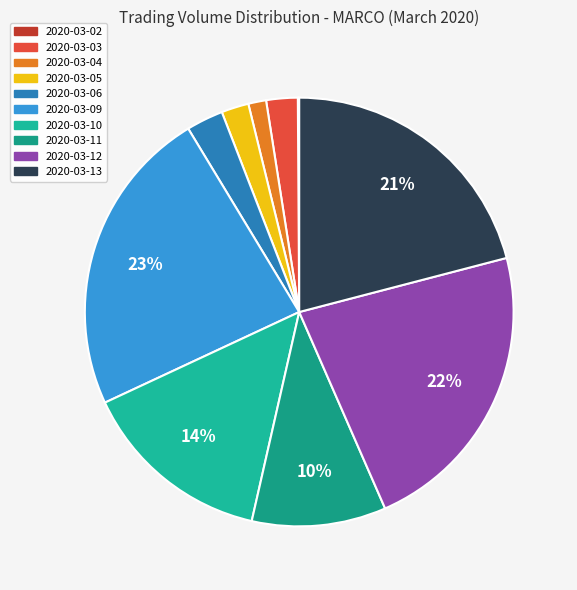

Combined, do 2020-03-12 and 2020-03-06 account for over 50%?

No